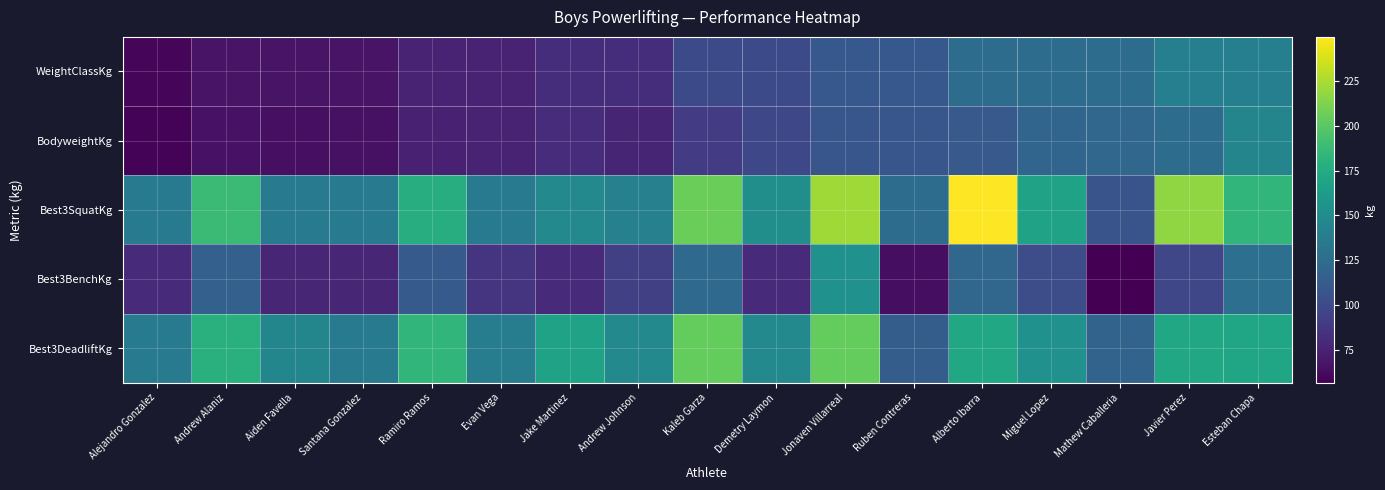

Which series changed the most between Andrew Johnson and Ruben Contreras?

Best3DeadliftKg